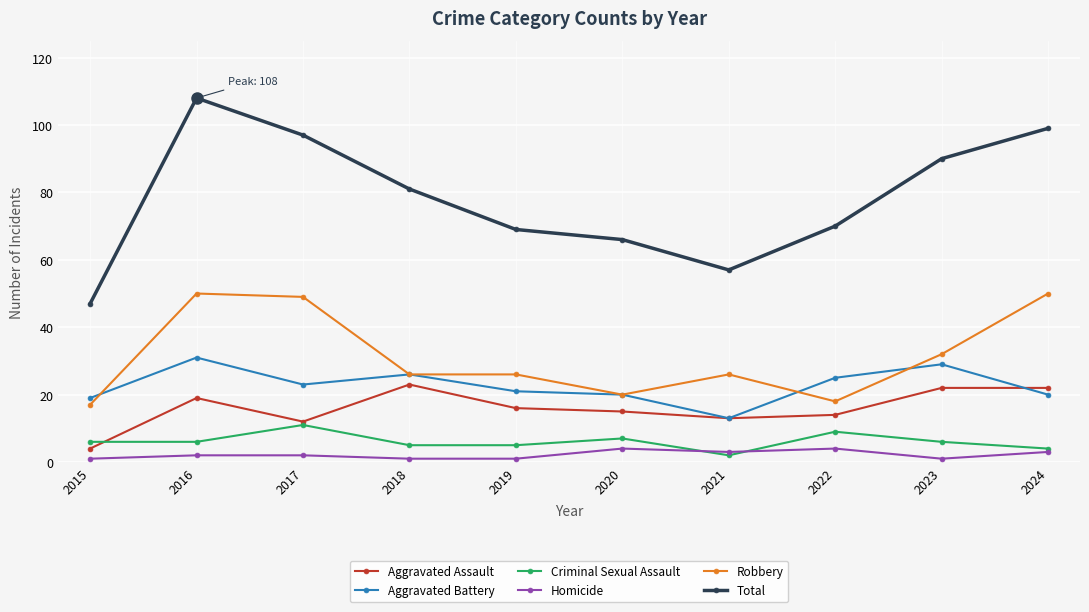

True or false: Total and Aggravated Battery cross at least once.

False